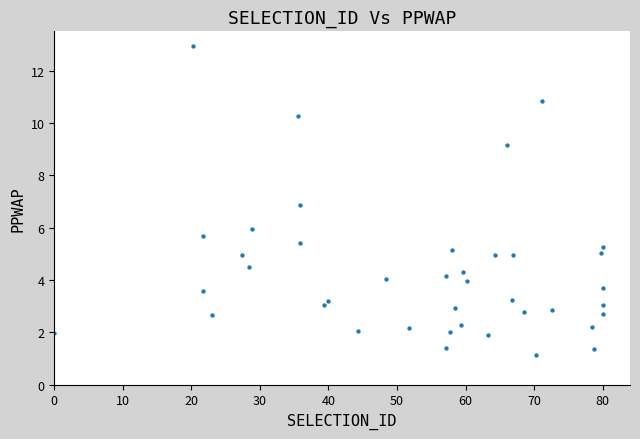

What Y value in the scatter plot is closest to 7?

6.9